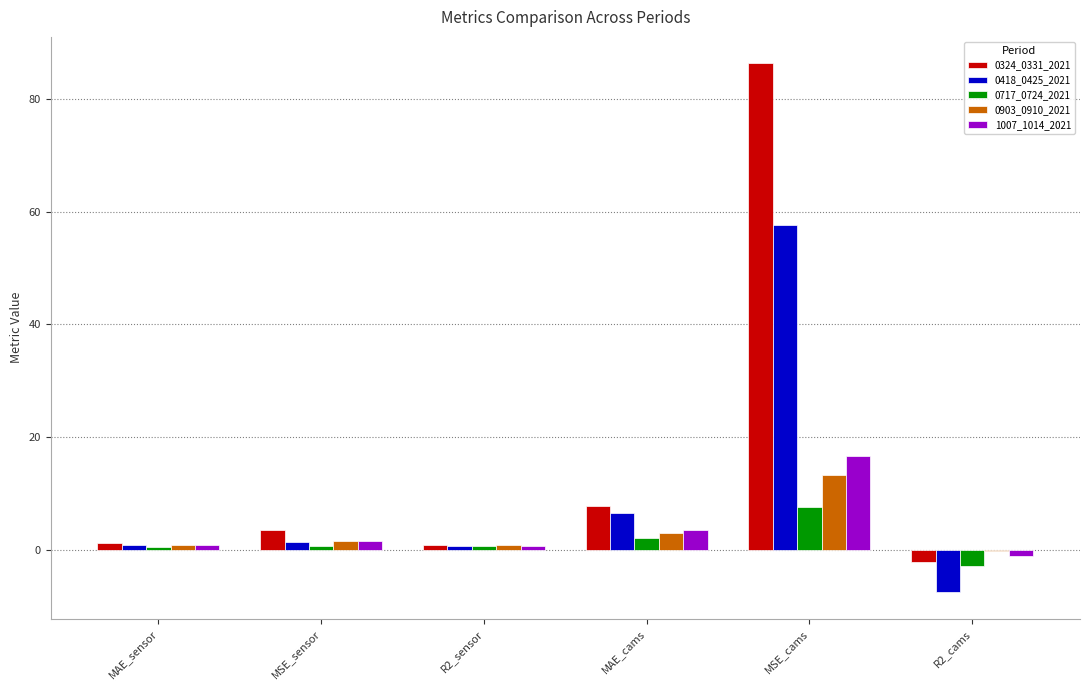

True or false: 0717_0724_2021 has a value of 0.7 at R2_sensor.

True